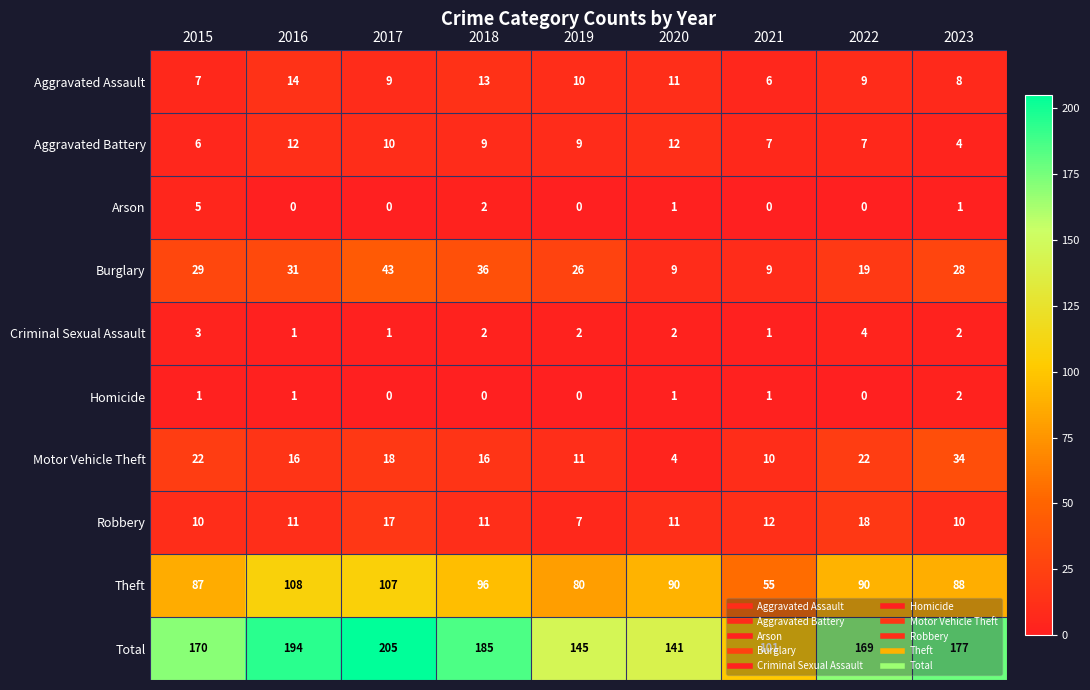

Which series has the largest range (max minus min)?

Total